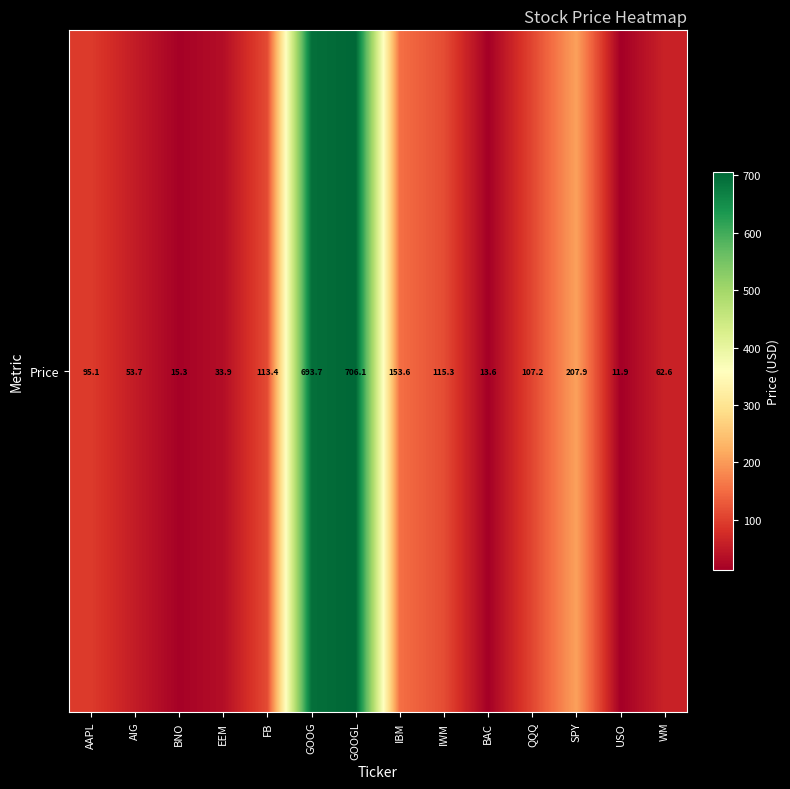

Approximately how many times larger is the value at AIG compared to QQQ?

0.5